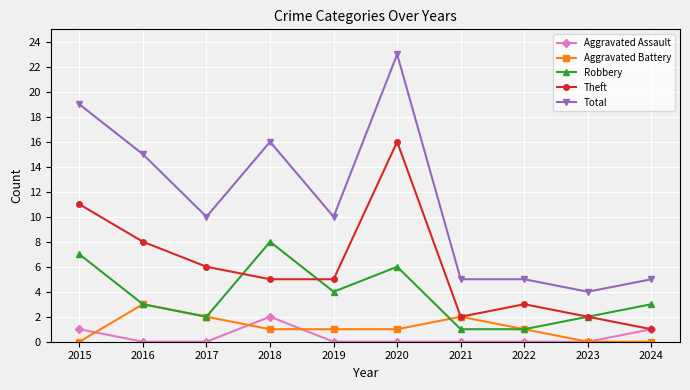

True or false: Total and Aggravated Battery intersect in this chart.

False